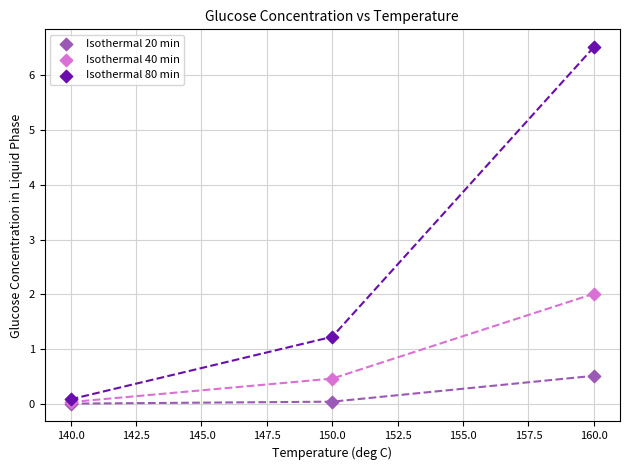

What are all the series names shown in the legend?

Isothermal 20 min, Isothermal 40 min, Isothermal 80 min